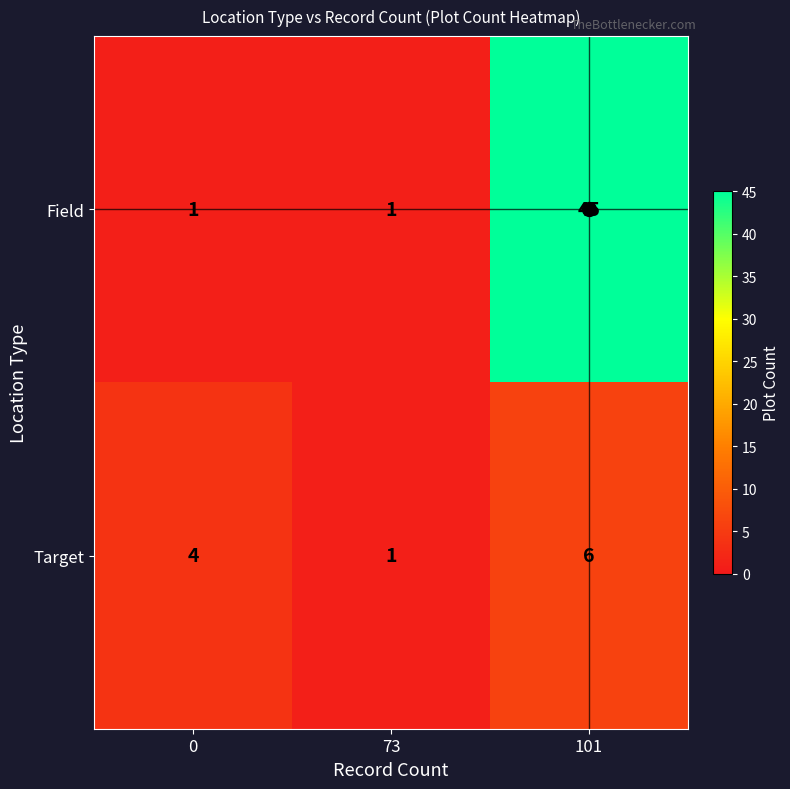

Which series changed the most between 73 and 101?

Field